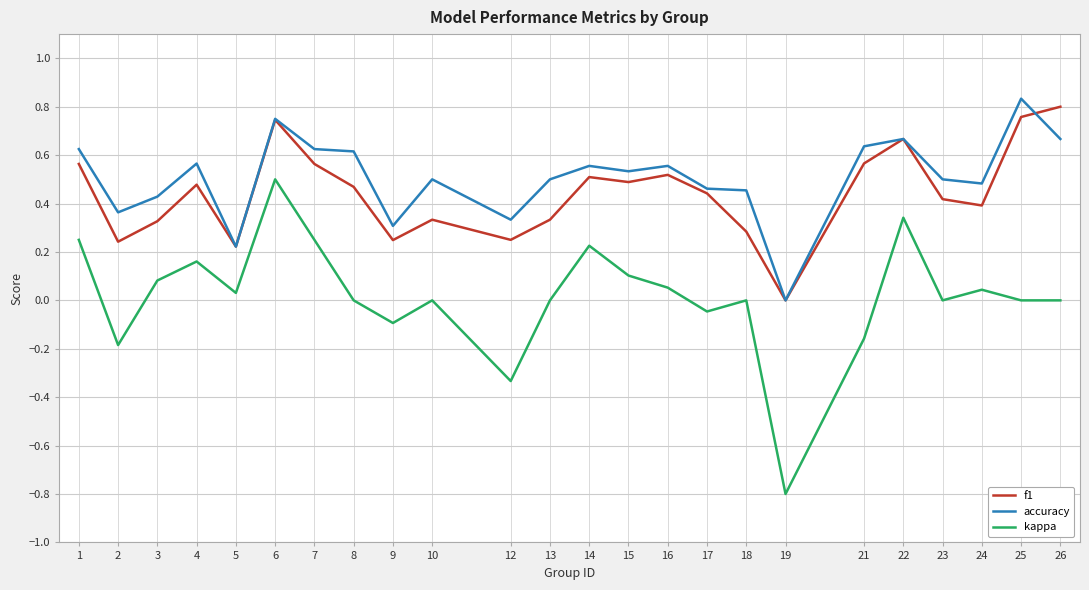

How many f1 values are between 0 and 1?

24